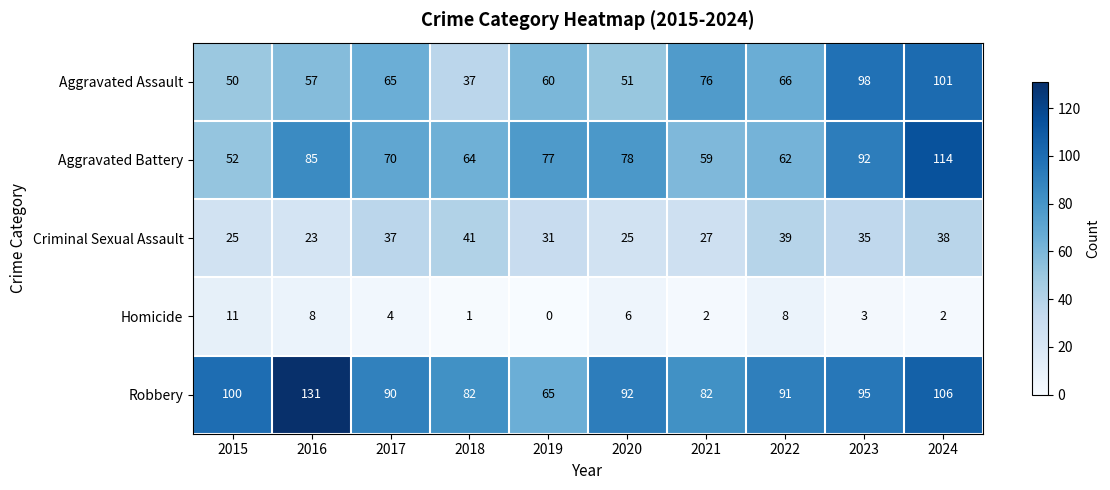

True or false: Aggravated Battery has a value of 139 at 2023.

False